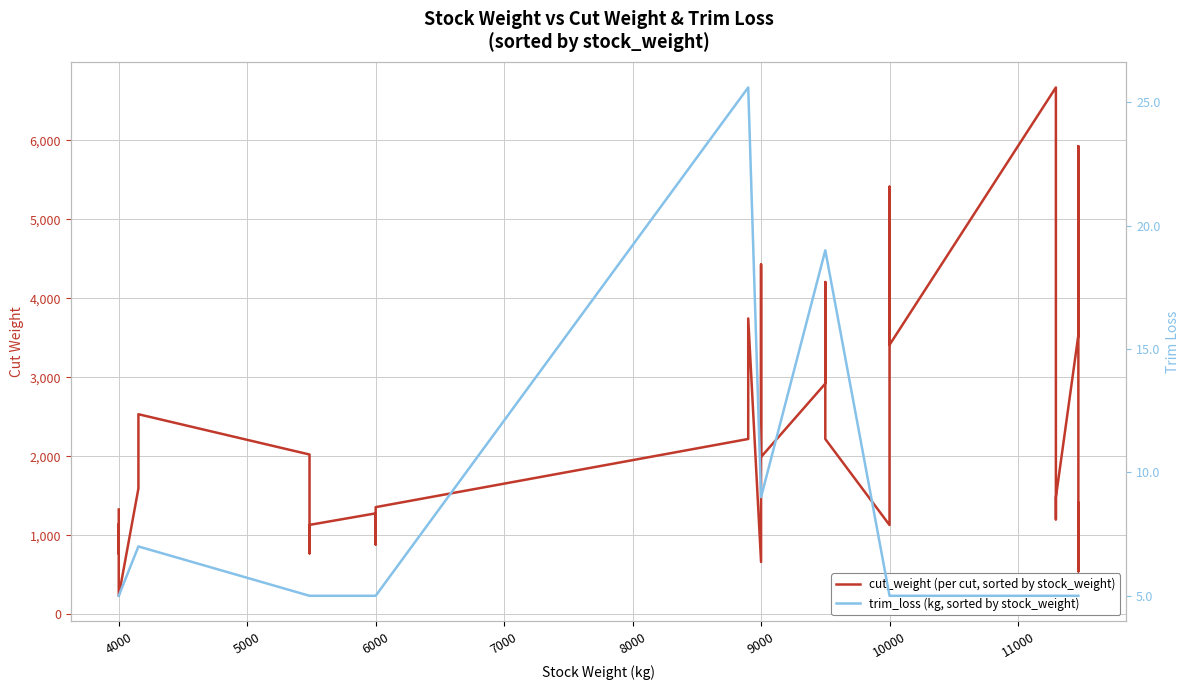

Which has a higher value, 6000 or 9000?

9000